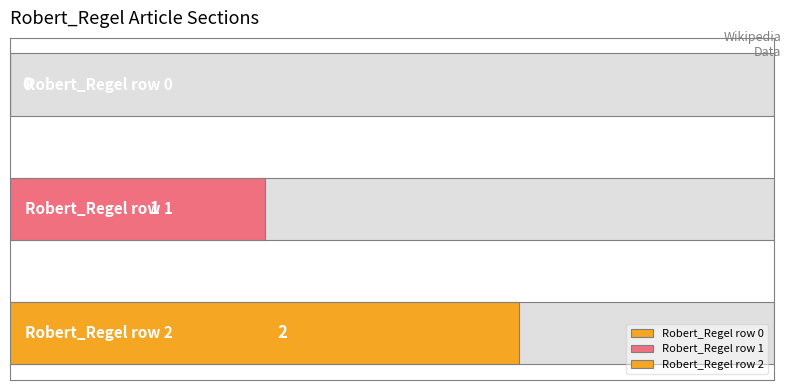

List the labels in order of value, largest first.

Robert_Regel row 2, Robert_Regel row 1, Robert_Regel row 0